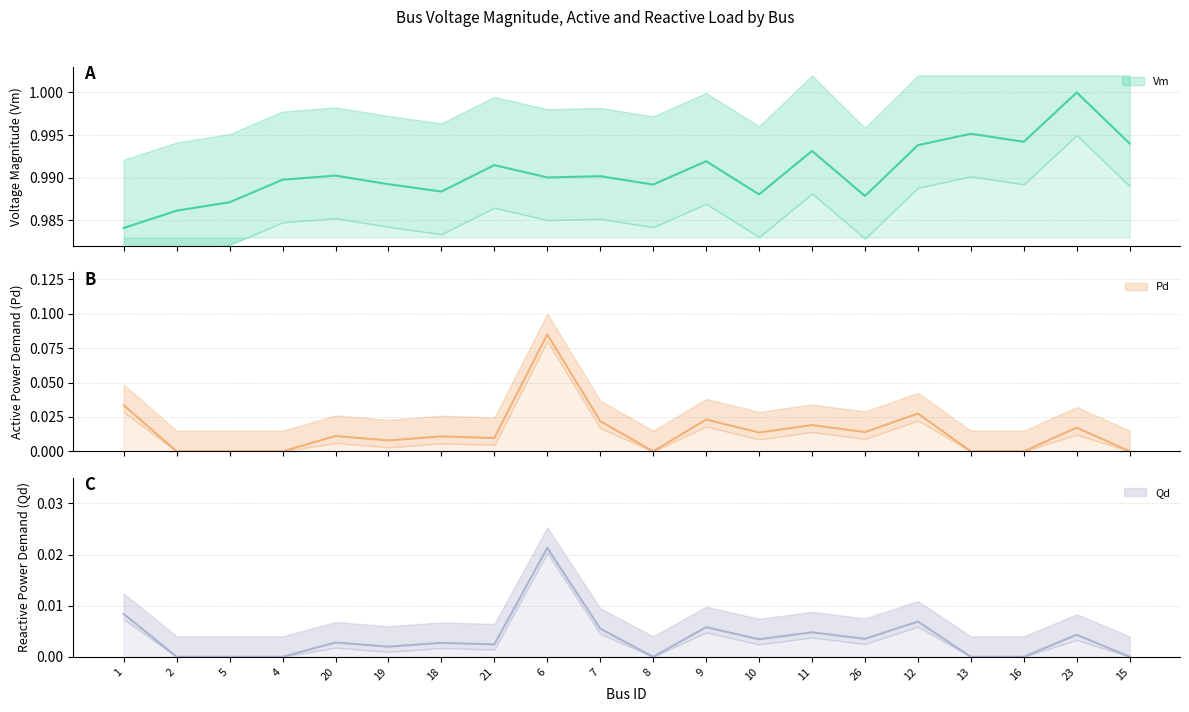

True or false: Vm and Pd intersect in this chart.

False